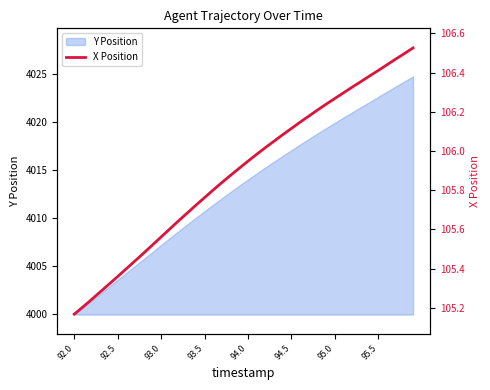

At which label is the value closest to 105?

92.0